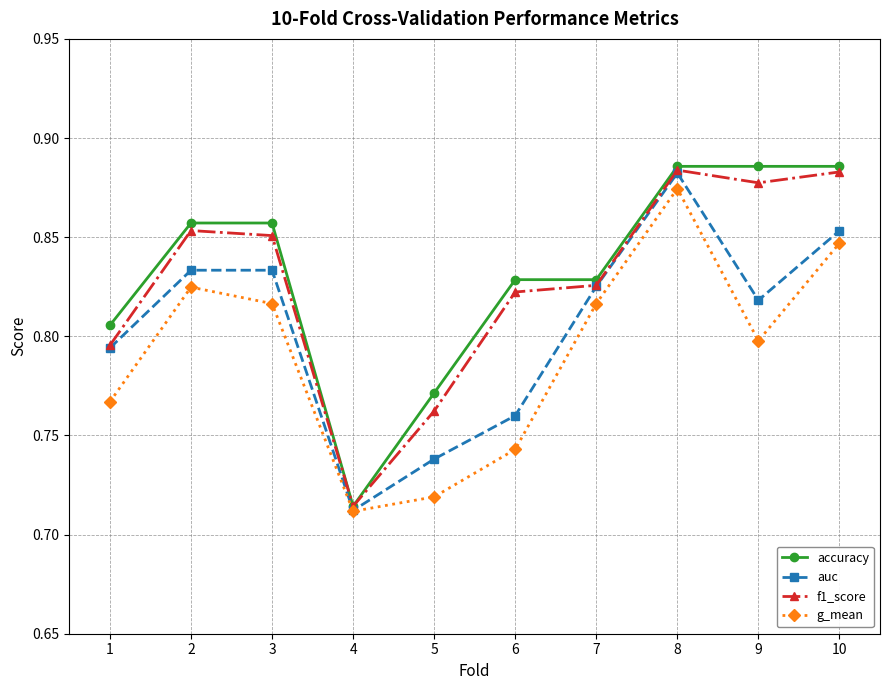

How many interior local peaks does the f1_score series have?

2